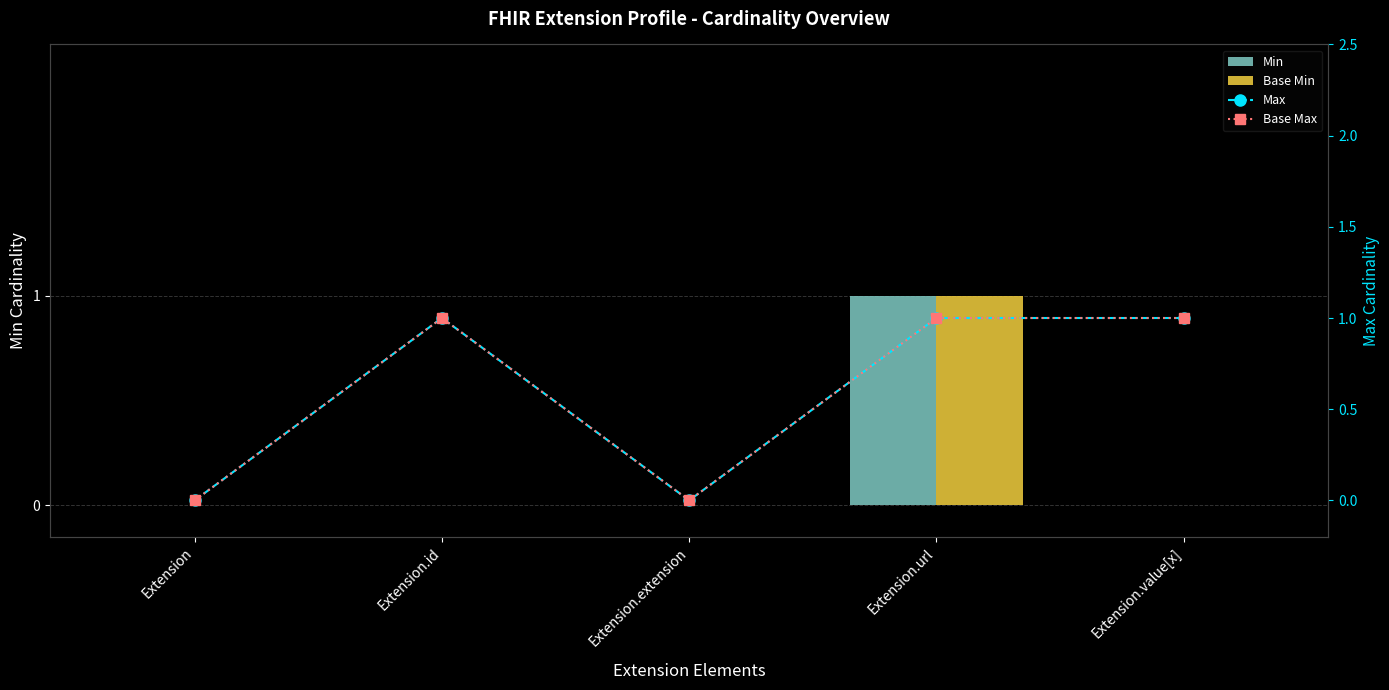

Reading left to right, list all the values displayed in this chart.

Min: 0	0	0	1	0
Base Min: 0	0	0	1	0
Max: 0	1	0	1	1
Base Max: 0	1	0	1	1